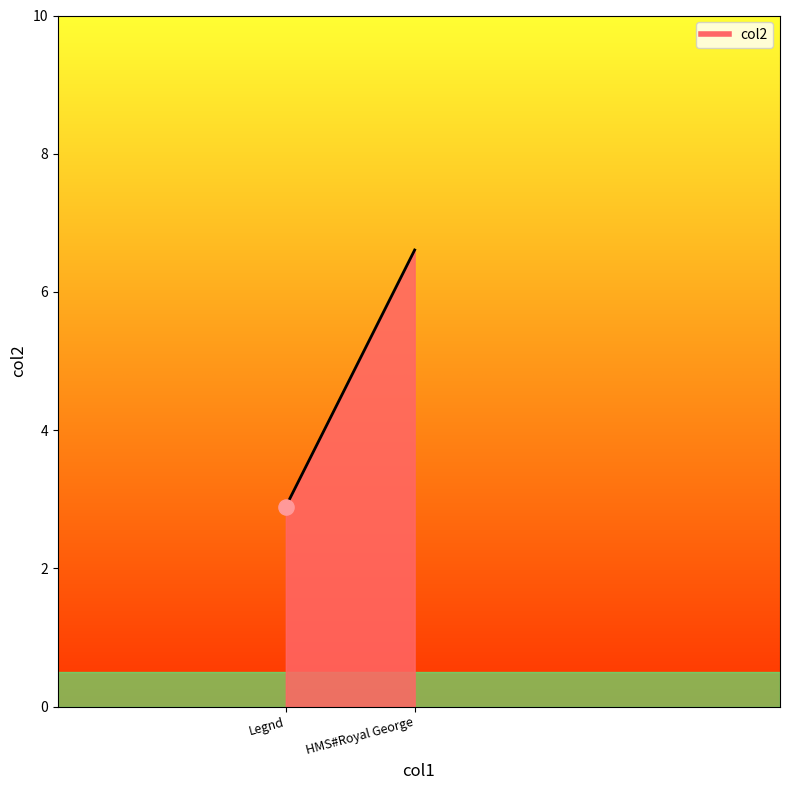

What is the change in value from Legnd to HMS#Royal George?

+3.7